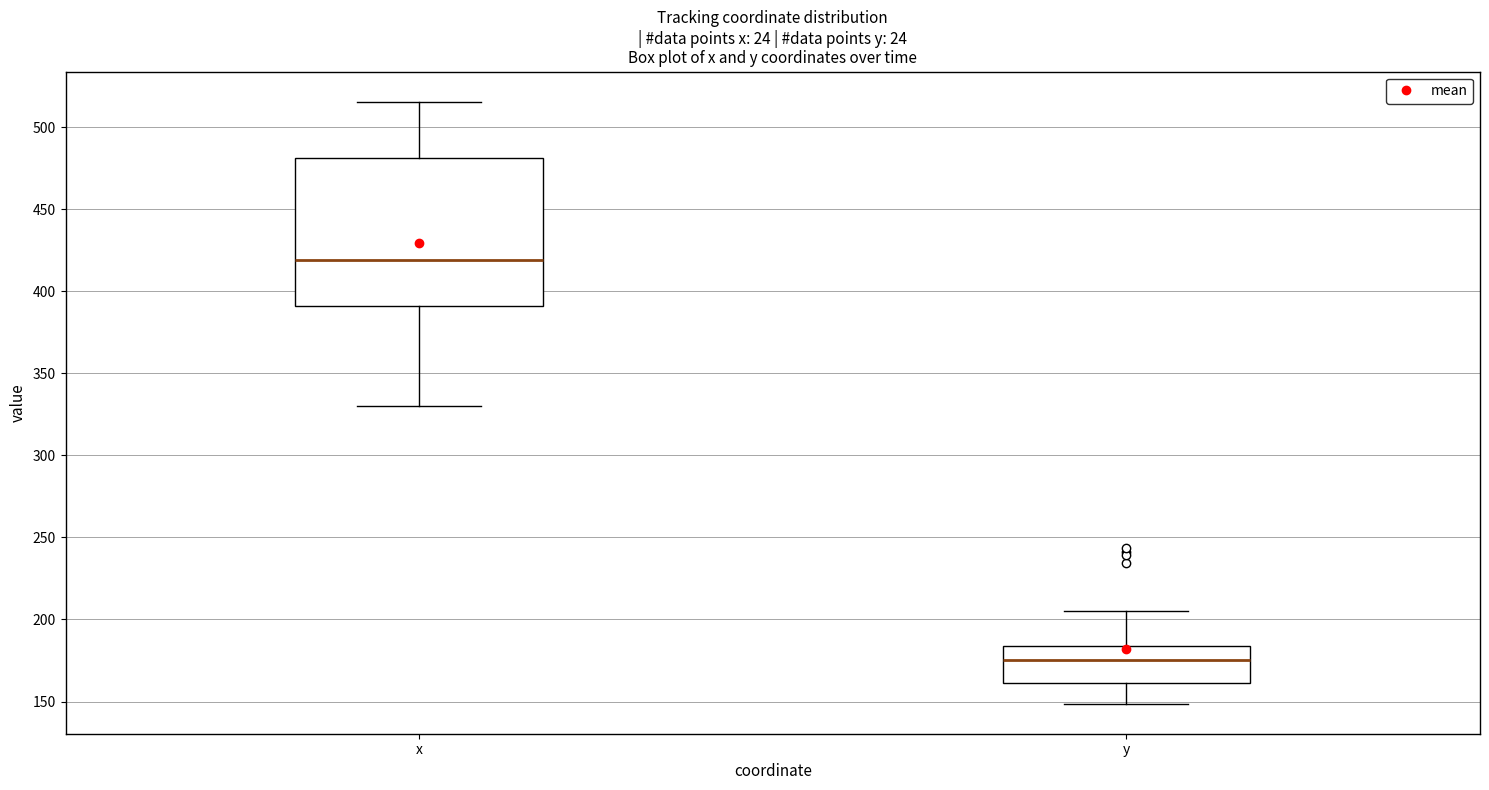

Where is the upper edge of the box for y on the y-axis? The values are not printed on the chart, so give them approximately, as read against the axis.

185